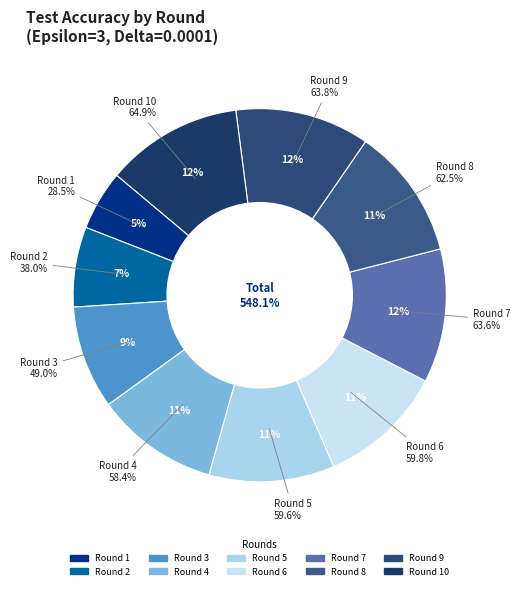

The Round 1 slice represents 5% of the pie. True or false?

True